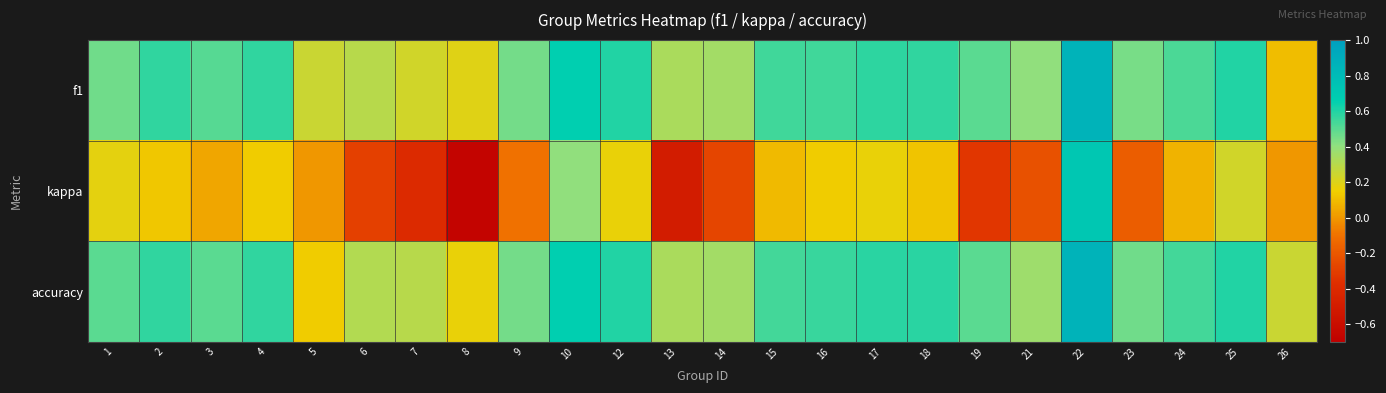

What is the maximum value shown in the chart?

0.9